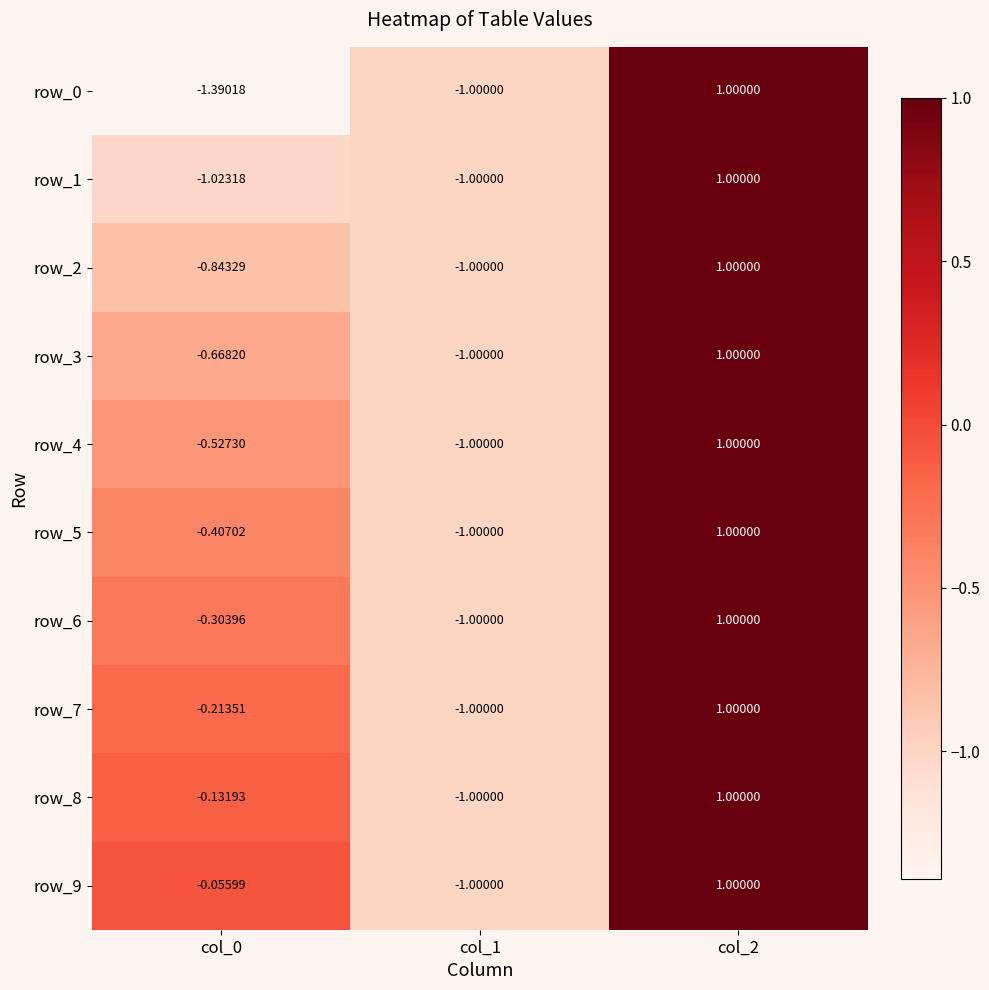

What is the difference between the row_3 values at col_0 and col_1?

0.3